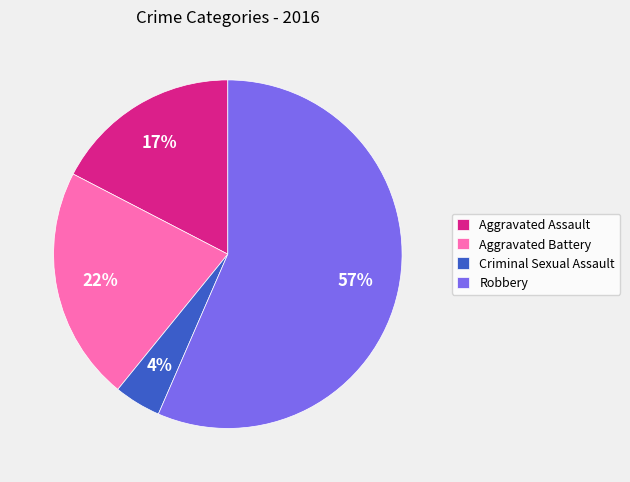

Does Robbery account for over 50% of the chart?

Yes